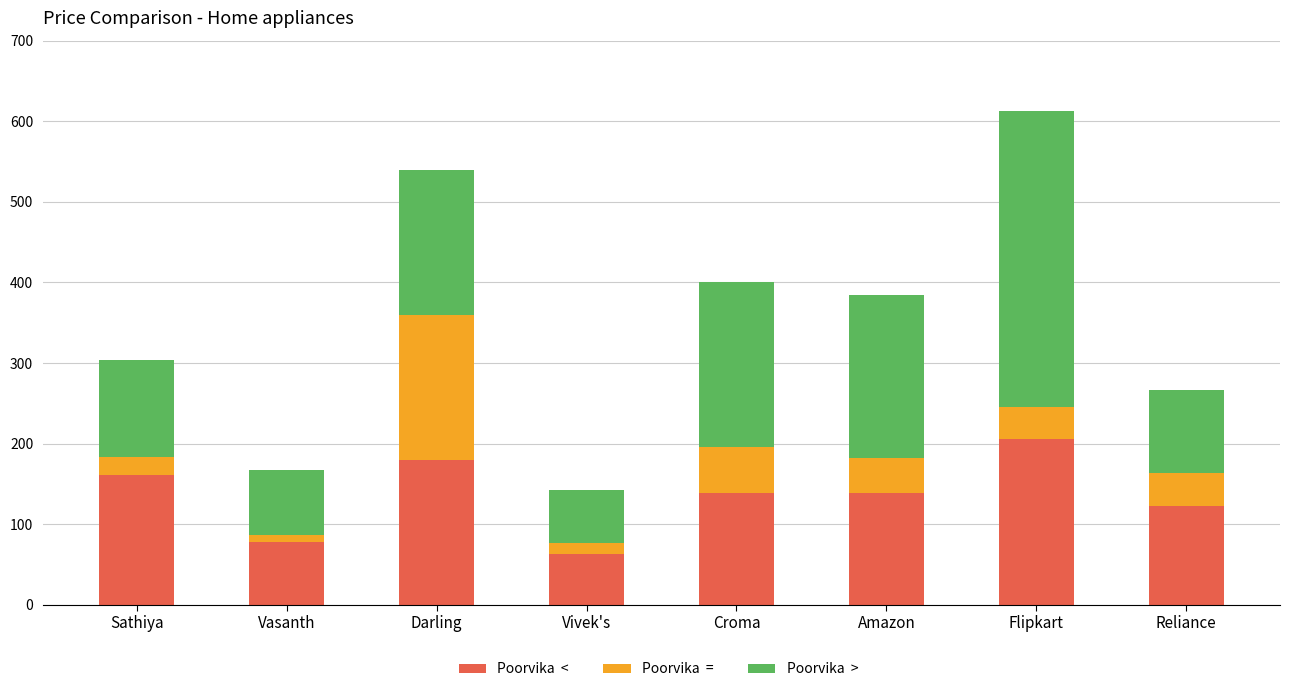

What is the total value across all series at Sathiya?

304